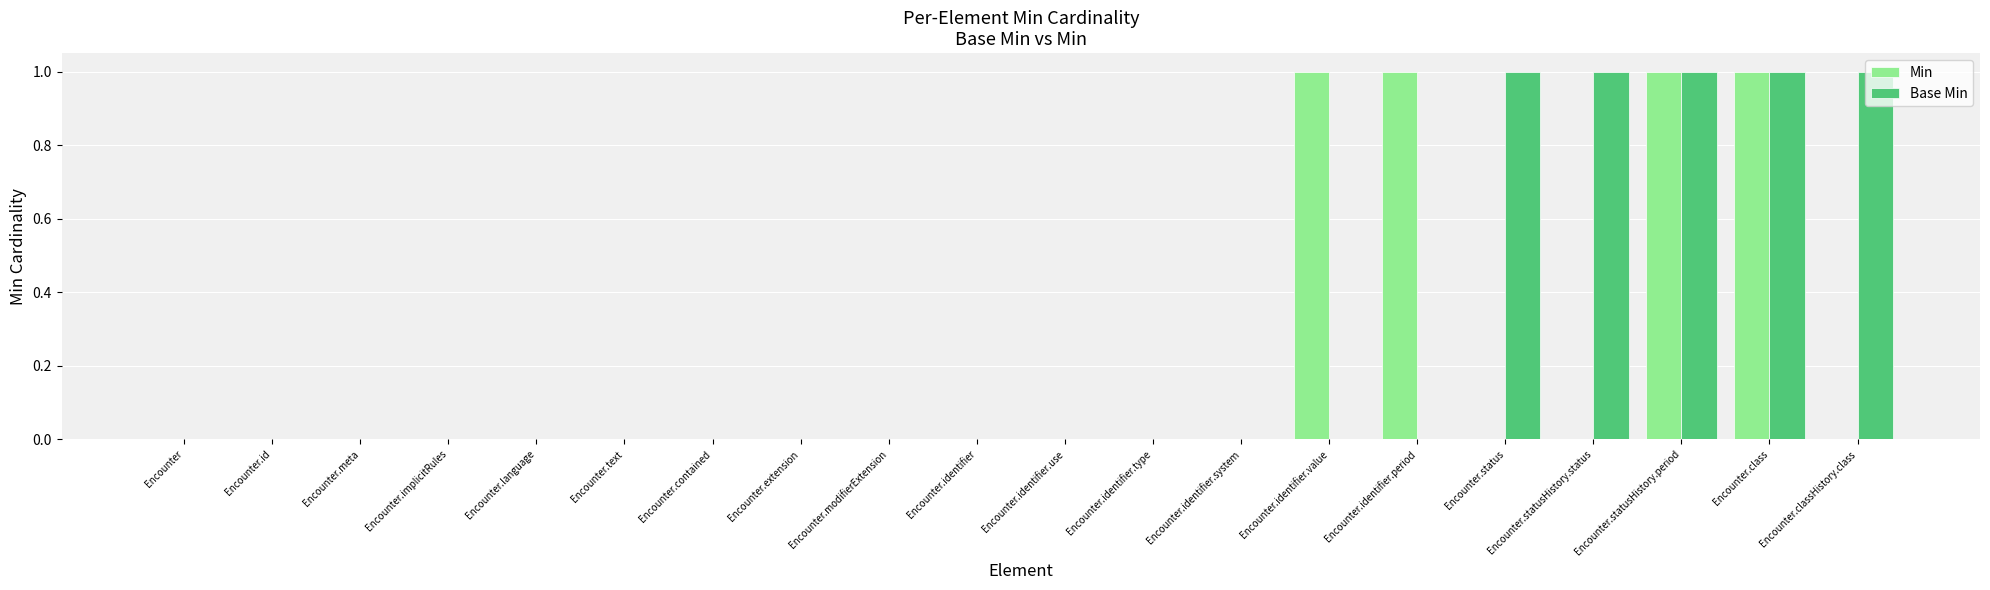

What is the sum of all Min values?

4